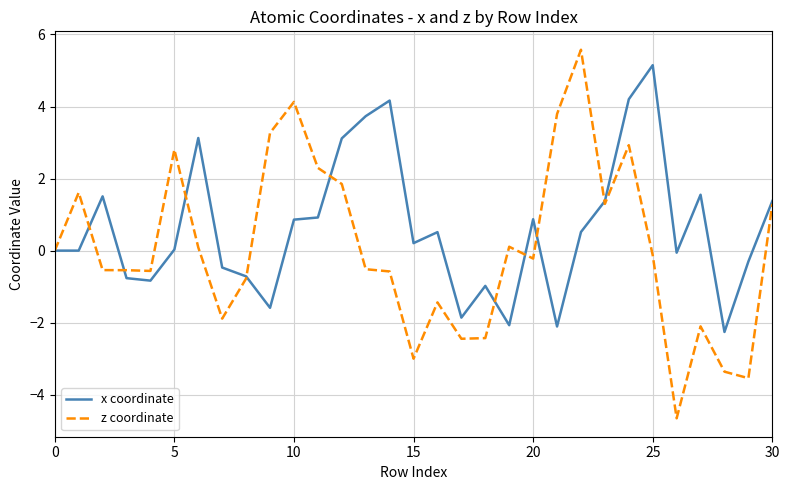

How many lines are shown in the chart?

2